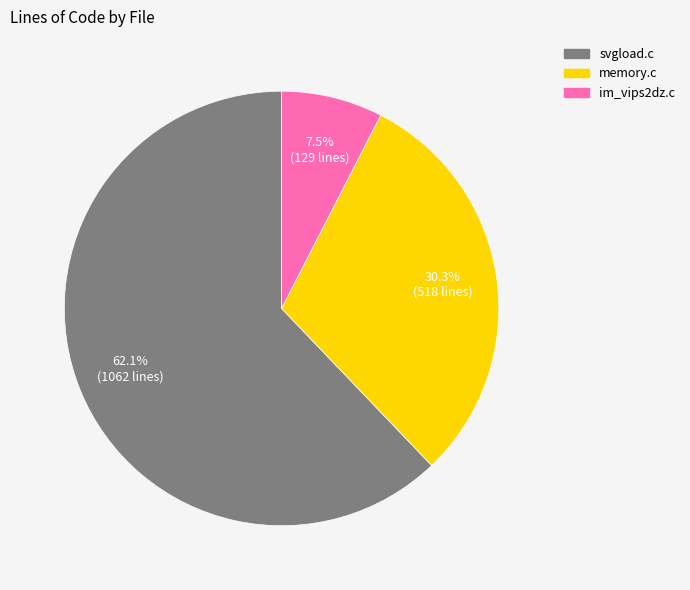

To the nearest percent, what is the average slice percentage?

33%